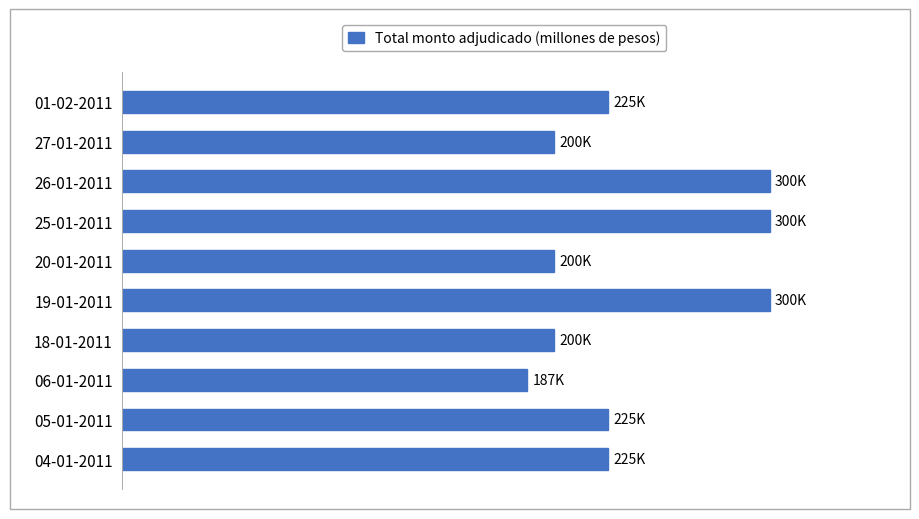

Which label corresponds to the smallest value in the chart?

06-01-2011